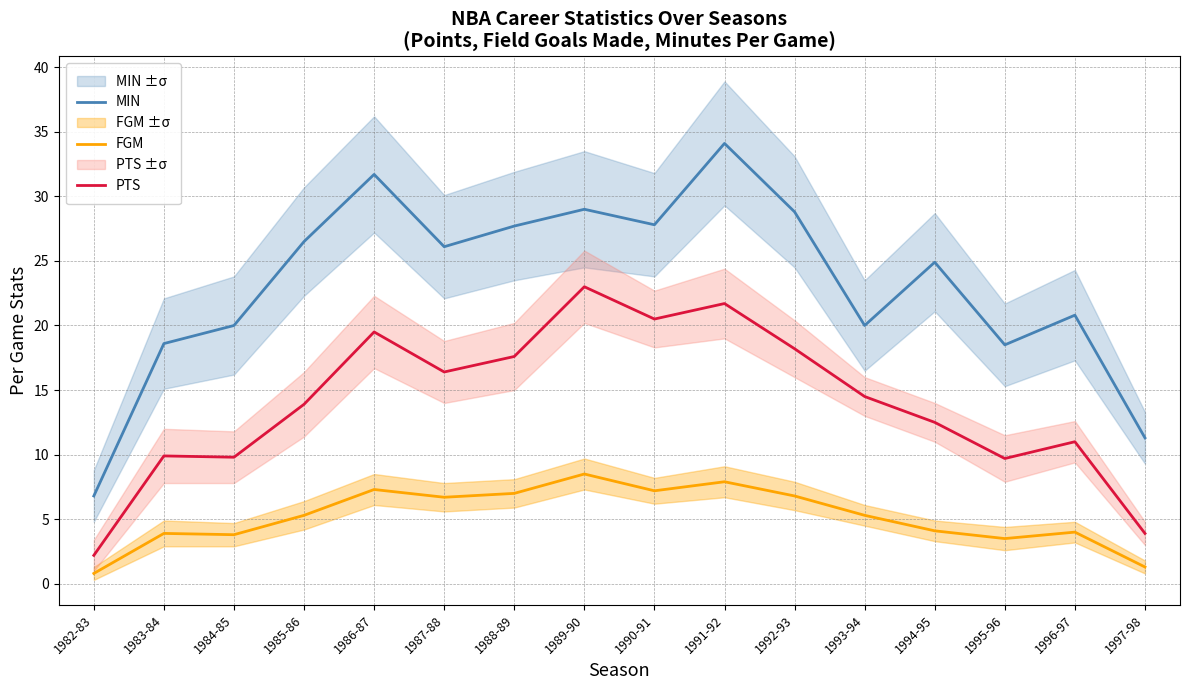

At 1994-95, list the series in order from largest to smallest.

MIN, PTS, FGM